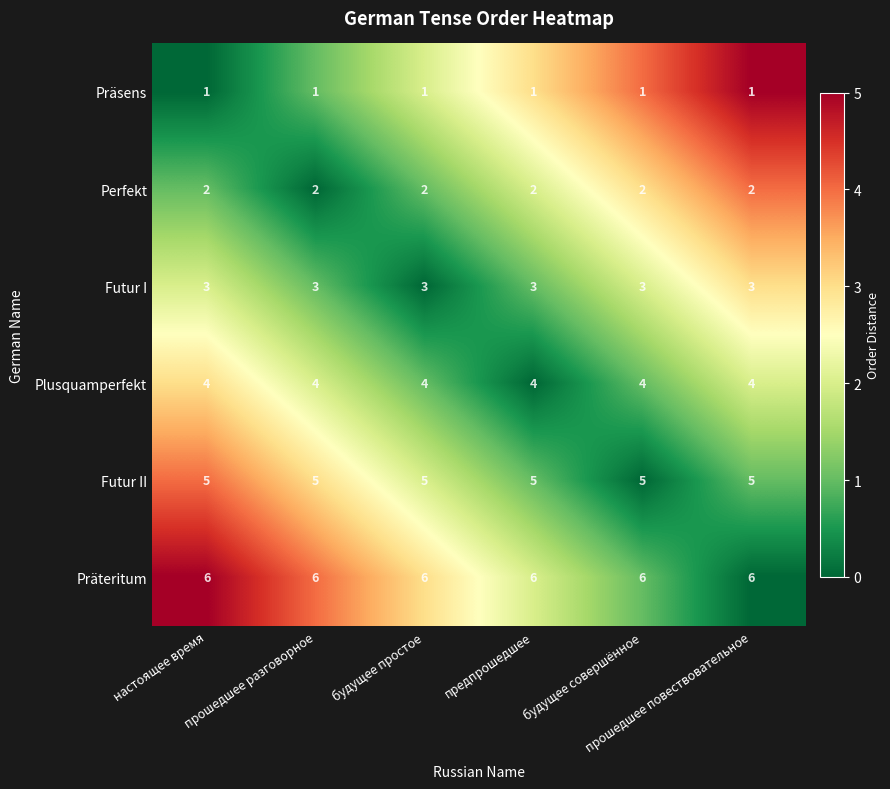

Rank the series by their maximum value, from lowest to highest.

Präsens, Perfekt, Futur I, Plusquamperfekt, Futur II, Präteritum